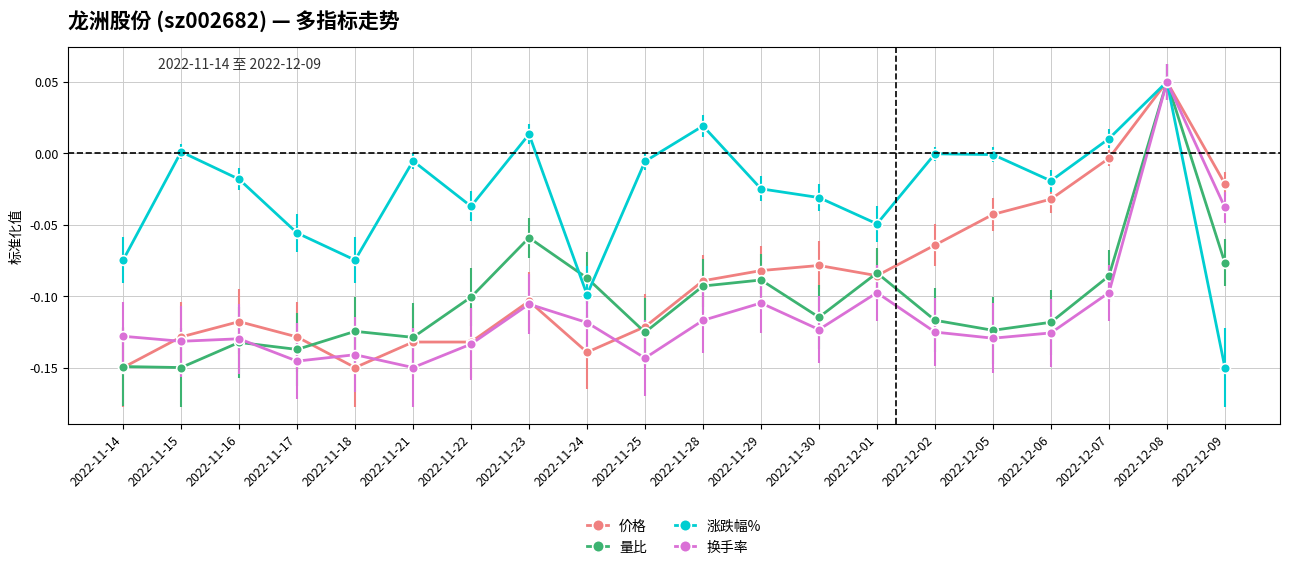

What position from the left is 2022-11-30?

13